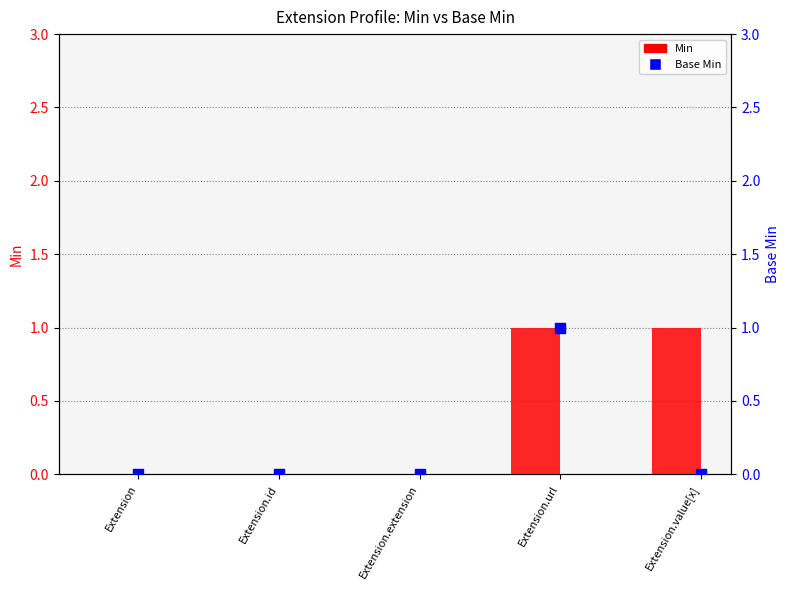

Which series has the widest spread of Y values?

Min